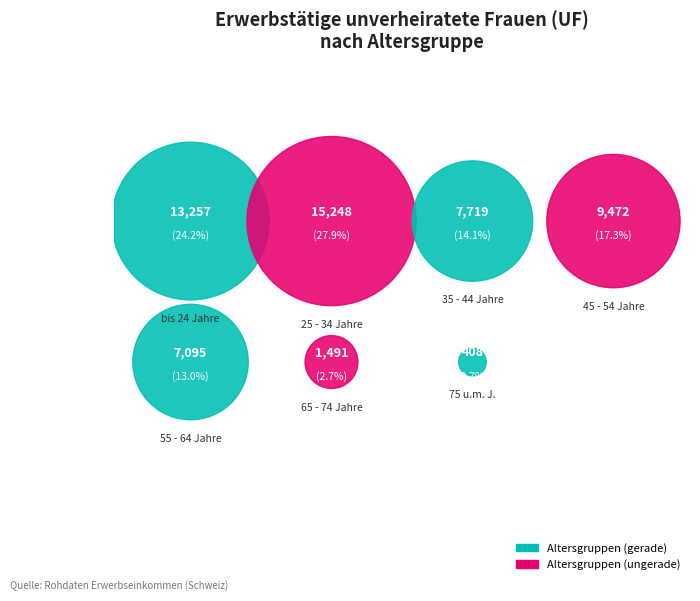

What is the change in value from 25 - 34 Jahre to 65 - 74 Jahre?

-13757